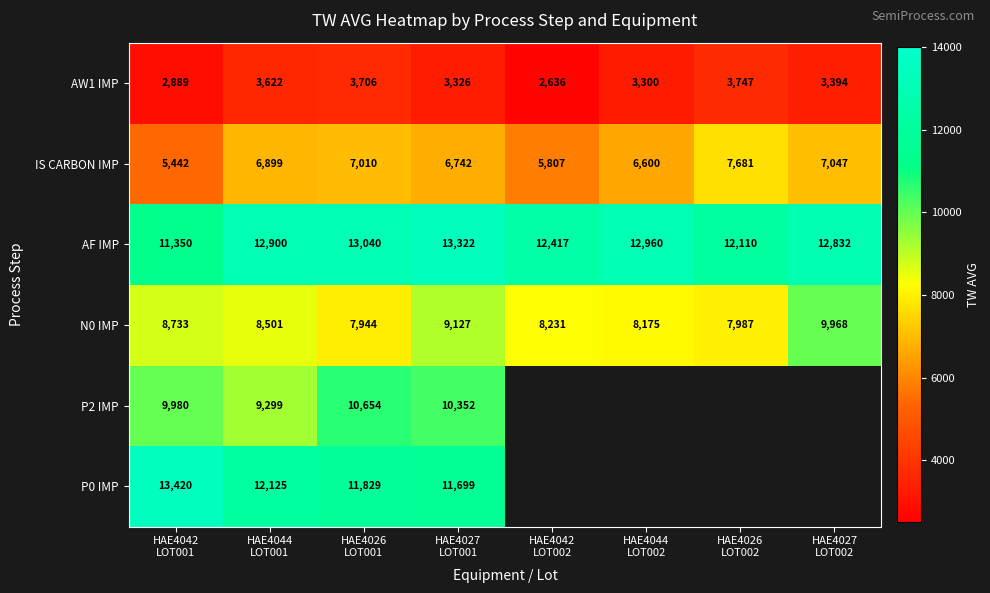

How many data points does each series have?

8